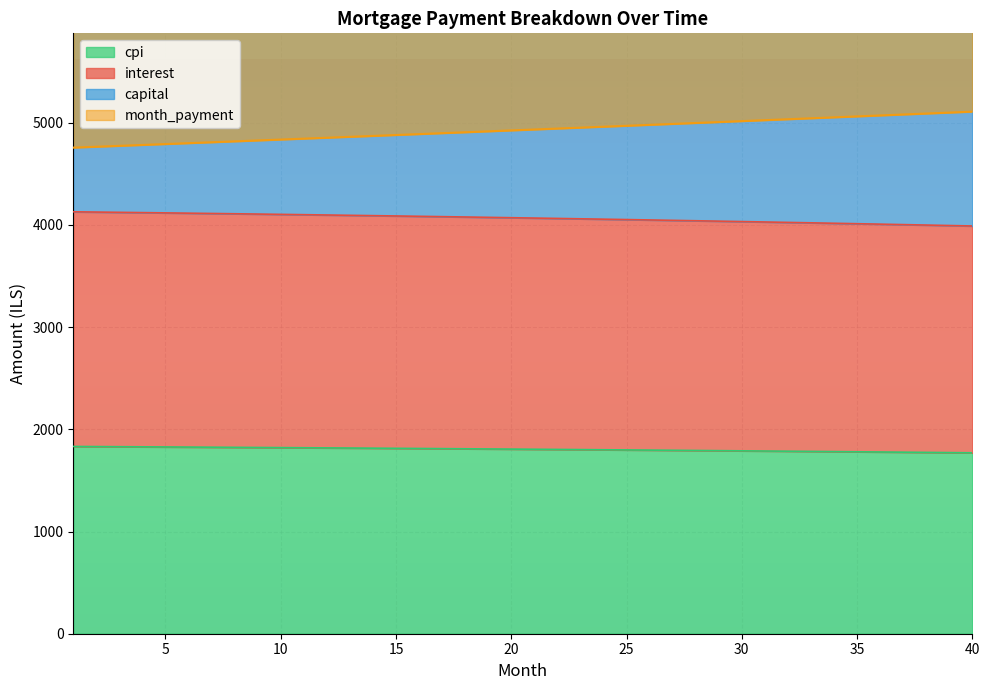

Reading right to left, transcribe all the data shown in this chart.

interest: 40=3989.2	39=3993.8	38=3998.3	37=4002.8	36=4007.2	35=4011.5	34=4015.8	33=4020.1	32=4024.2	31=4028.4	30=4032.5	29=4036.5	28=4040.4	27=4044.4	26=4048.2	25=4052.0	24=4055.8	23=4059.5	22=4063.1	21=4066.7	20=4070.2	19=4073.7	18=4077.2	17=4080.6	16=4083.9	15=4087.2	14=4090.4	13=4093.6	12=4096.8	11=4099.8	10=4102.9	9=4105.9	8=4108.8	7=4111.7	6=4114.5	5=4117.3	4=4120.1	3=4122.8	2=4125.4	1=4128.1
capital: 40=5107.9	39=5098.5	38=5089.2	37=5079.9	36=5070.6	35=5061.3	34=5052.1	33=5042.8	32=5033.6	31=5024.4	30=5015.2	29=5006.0	28=4996.8	27=4987.7	26=4978.6	25=4969.4	24=4960.4	23=4951.3	22=4942.2	21=4933.2	20=4924.1	19=4915.1	18=4906.1	17=4897.2	16=4888.2	15=4879.3	14=4870.3	13=4861.4	12=4852.5	11=4843.6	10=4834.8	9=4825.9	8=4817.1	7=4808.3	6=4799.5	5=4790.7	4=4781.9	3=4773.2	2=4764.4	1=4755.7
cpi: 40=1770.0	39=1772.1	38=1774.1	37=1776.1	36=1778.1	35=1780.0	34=1781.9	33=1783.8	32=1785.7	31=1787.5	30=1789.4	29=1791.2	28=1793.0	27=1794.7	26=1796.4	25=1798.1	24=1799.8	23=1801.5	22=1803.1	21=1804.7	20=1806.3	19=1807.8	18=1809.4	17=1810.9	16=1812.4	15=1813.9	14=1815.3	13=1816.8	12=1818.2	11=1819.5	10=1820.9	9=1822.2	8=1823.6	7=1824.8	6=1826.1	5=1827.4	4=1828.6	3=1829.8	2=1831.0	1=1832.2
month_payment: 40=6877.9	39=6870.6	38=6863.3	37=6856.0	36=6848.7	35=6841.3	34=6834.0	33=6826.6	32=6819.3	31=6811.9	30=6804.6	29=6797.2	28=6789.8	27=6782.4	26=6775.0	25=6767.6	24=6760.2	23=6752.7	22=6745.3	21=6737.9	20=6730.4	19=6723.0	18=6715.5	17=6708.1	16=6700.6	15=6693.1	14=6685.6	13=6678.2	12=6670.7	11=6663.2	10=6655.7	9=6648.2	8=6640.7	7=6633.1	6=6625.6	5=6618.1	4=6610.5	3=6603.0	2=6595.5	1=6587.9